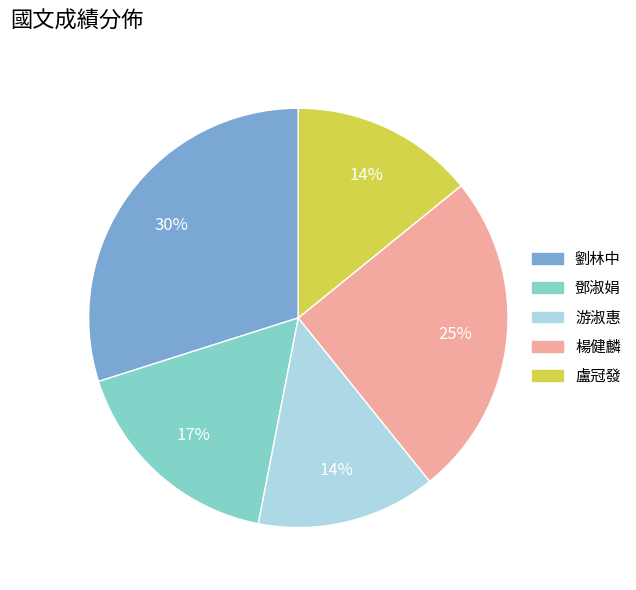

Between 鄧淑娟 and 盧冠發, which is larger?

鄧淑娟